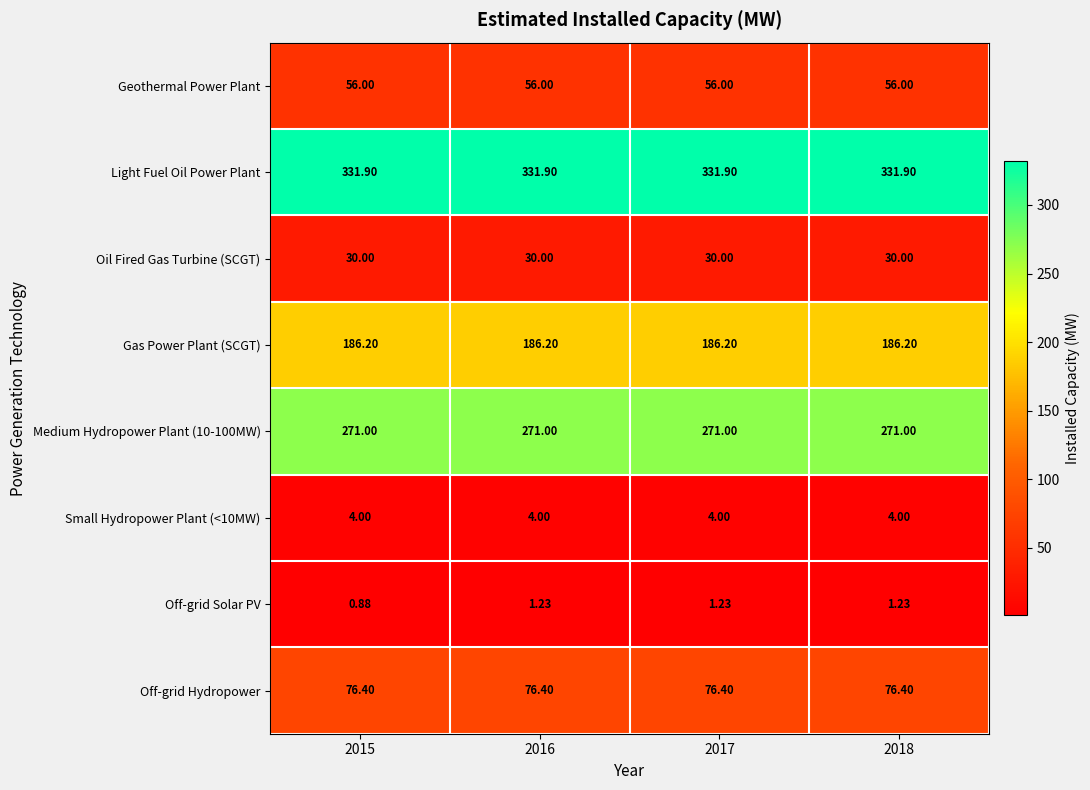

Which series has the largest total across all categories?

Light Fuel Oil Power Plant